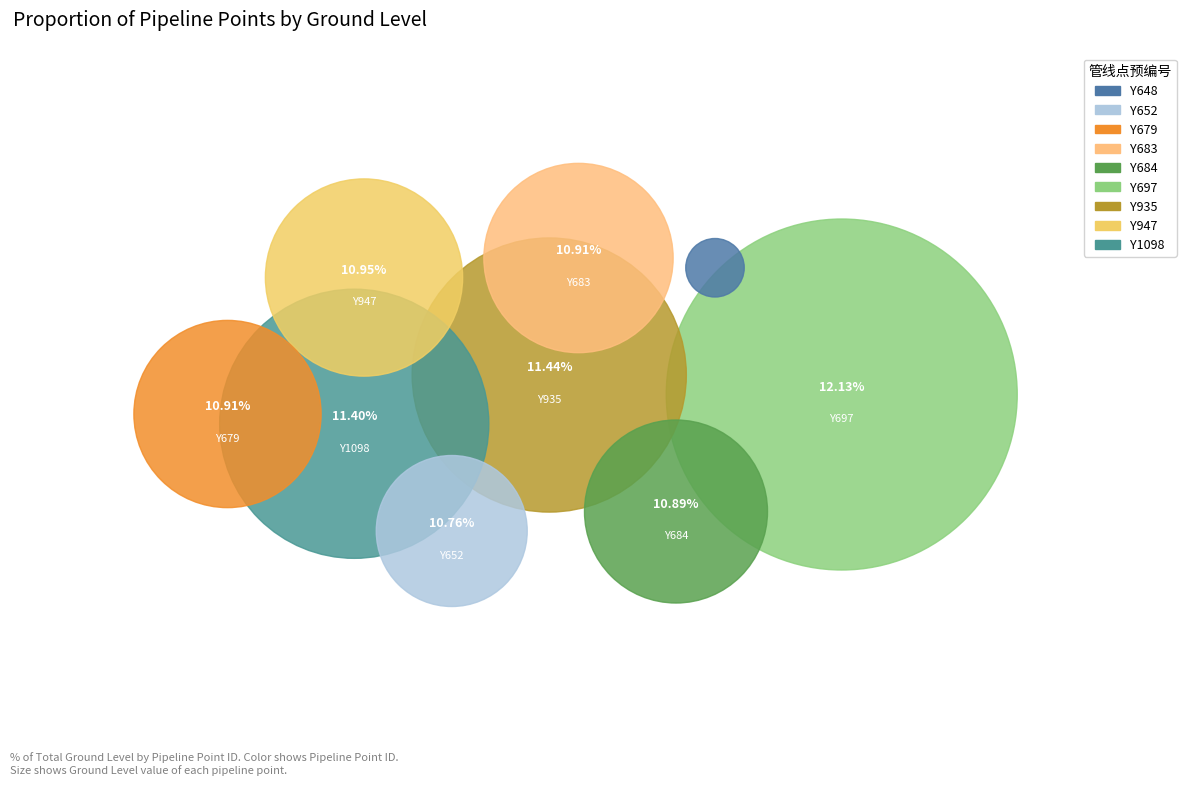

What is the largest slice in the pie chart?

Y697